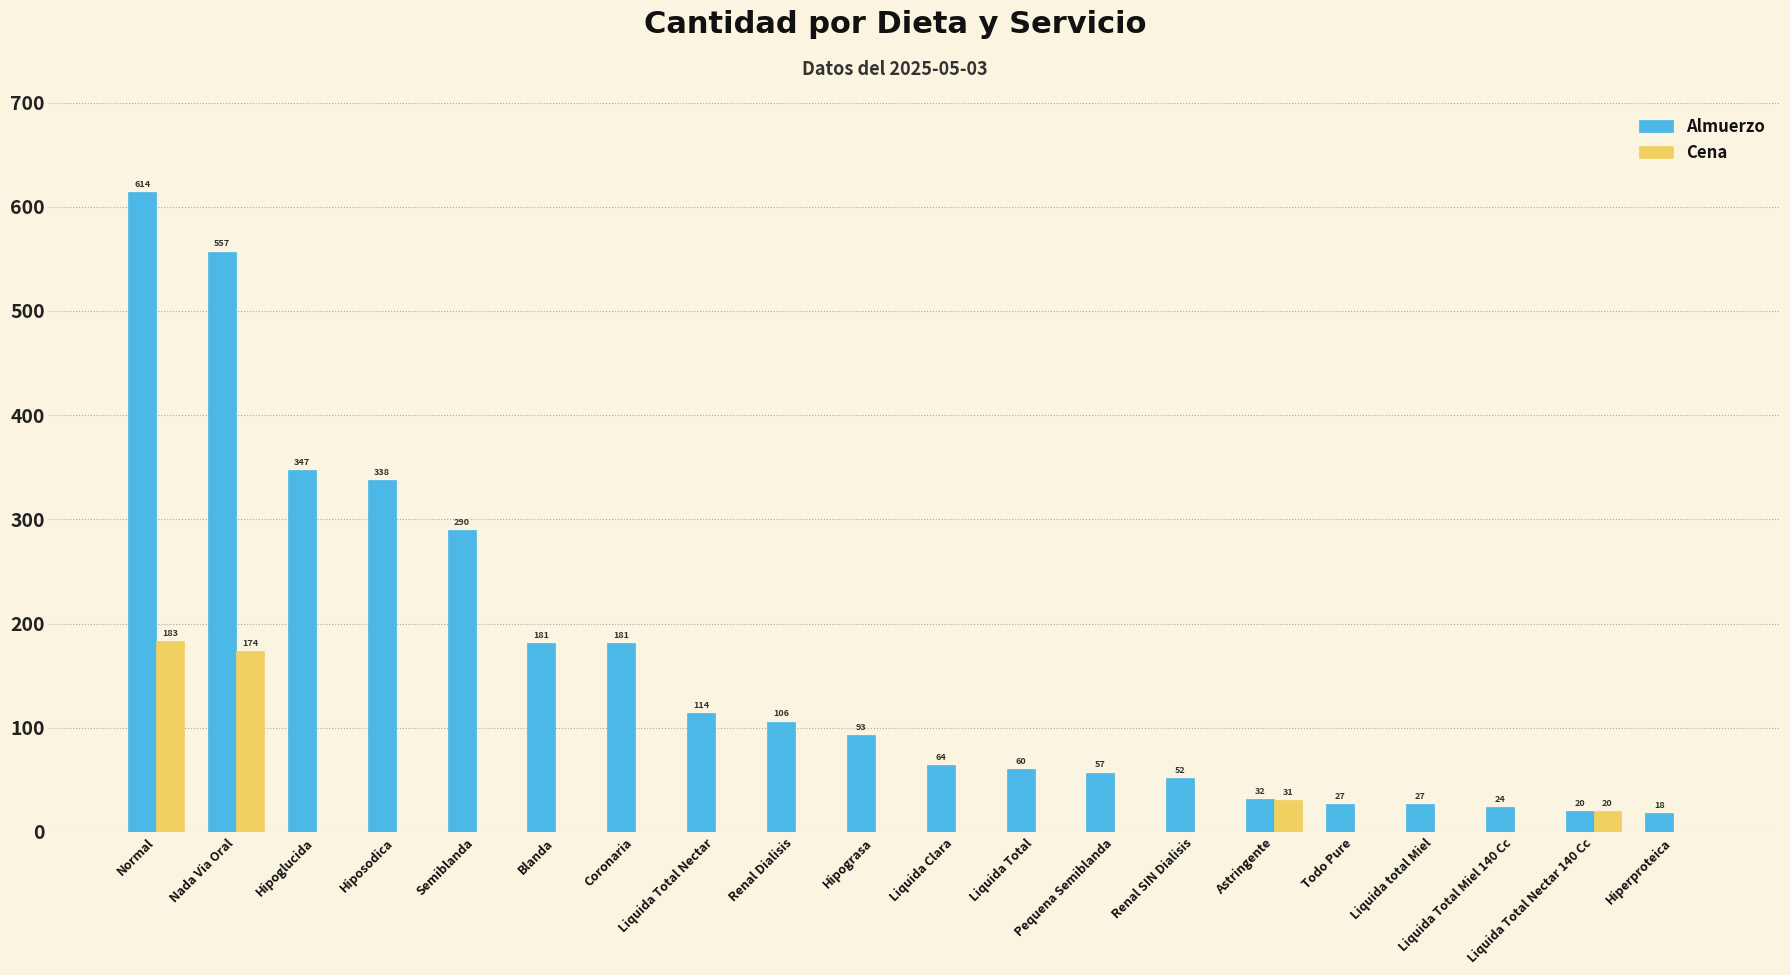

How many series are shown in this chart?

2